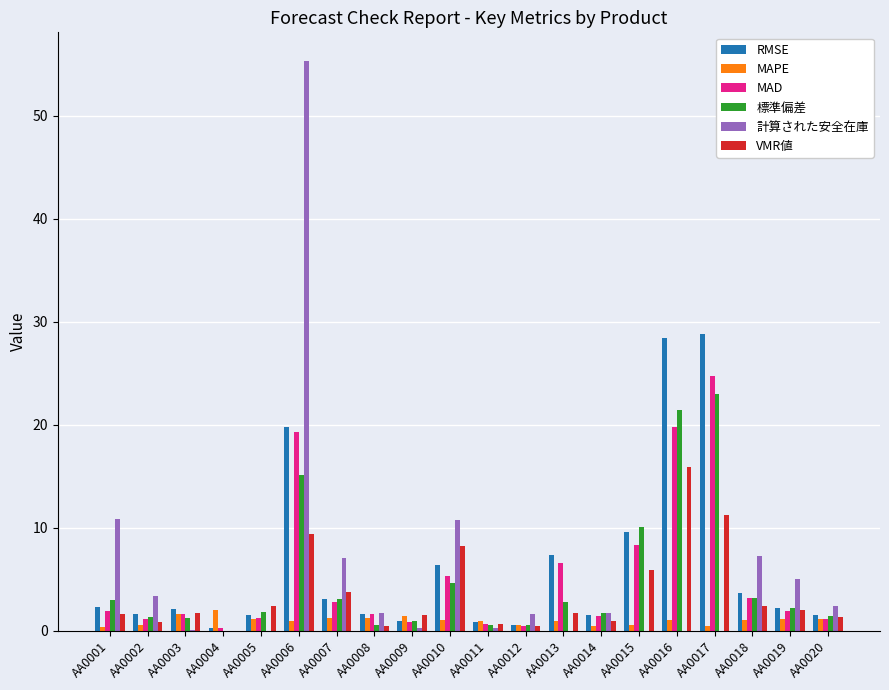

True or false: 標準偏差 has a value of 3.1 at AA0007.

True